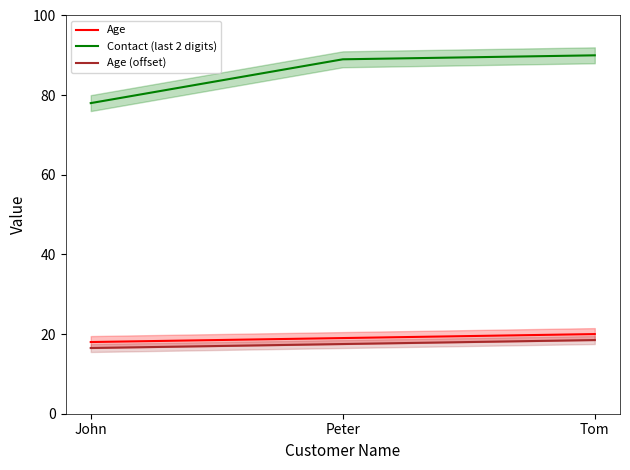

At which label does Age (offset) reach its peak?

Tom